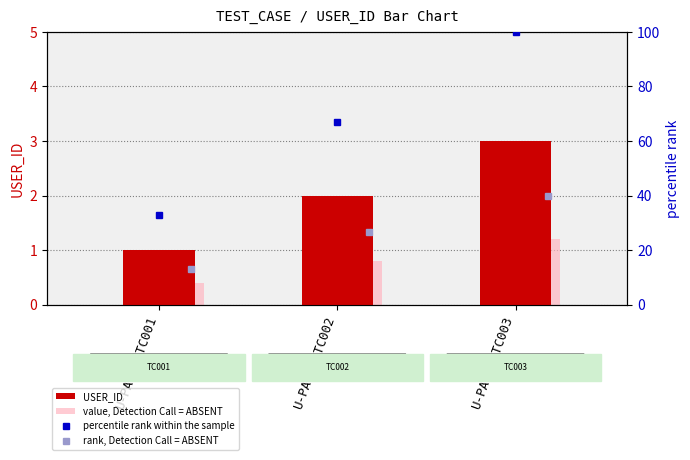

What is the highest value of the value, Detection Call = ABSENT series?

1.2